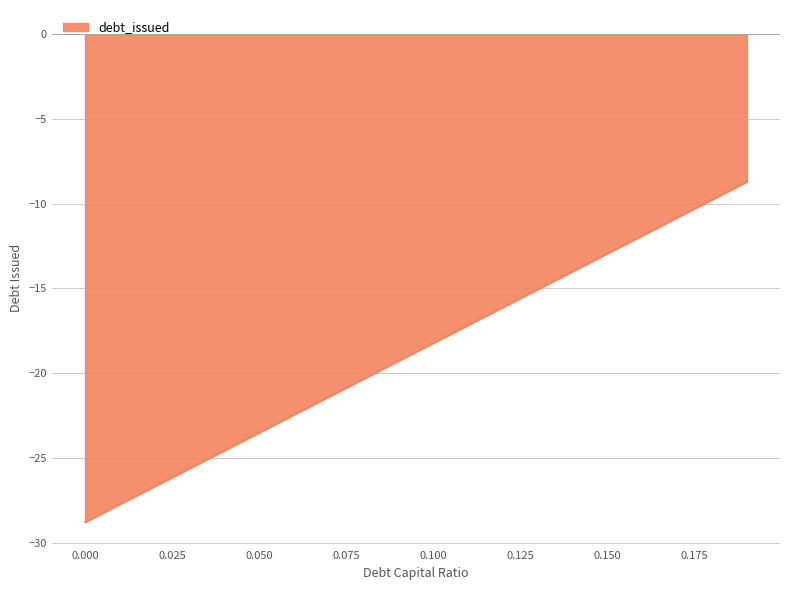

What is the minimum value shown in the chart?

-28.8